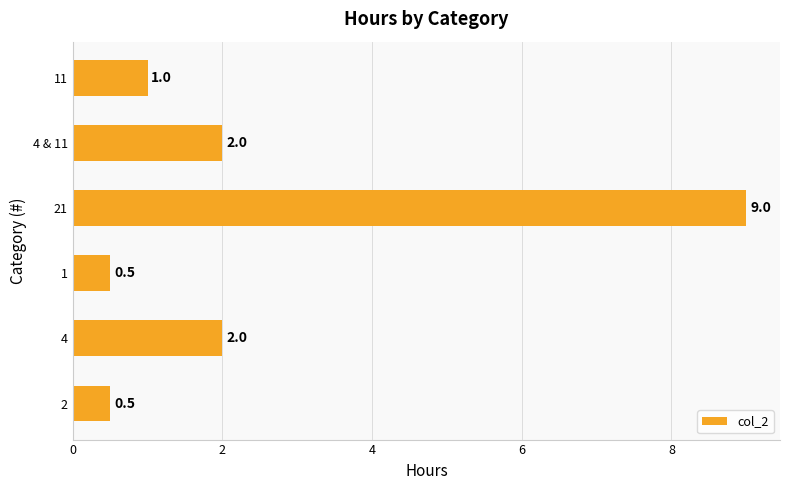

Are the bars horizontal?

Yes